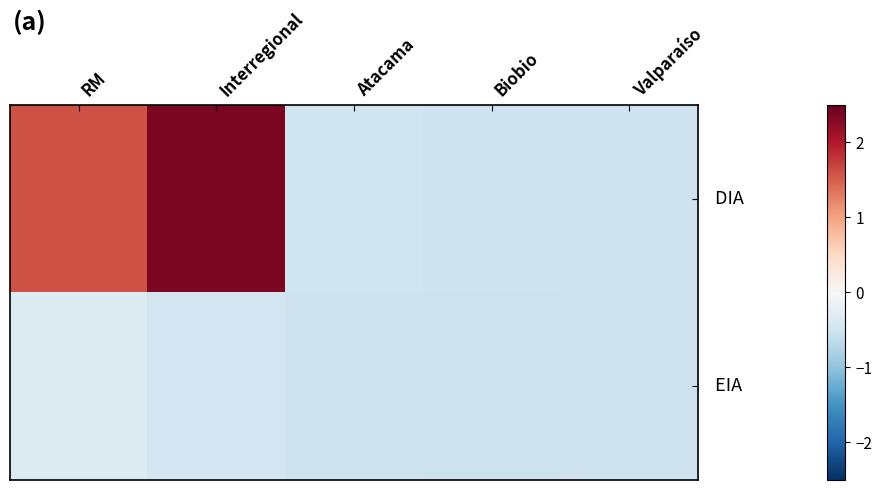

Which series changed the most between RM and Interregional?

DIA